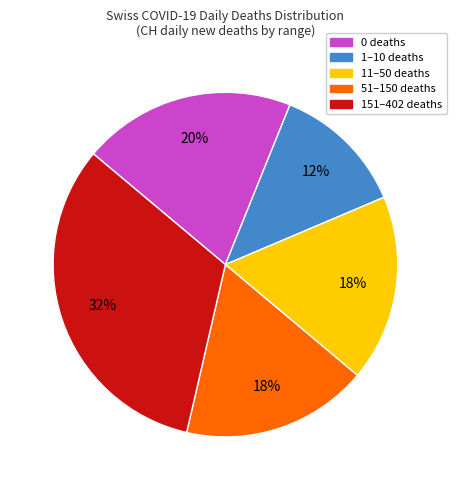

Is there any slice that represents more than half of the pie?

No